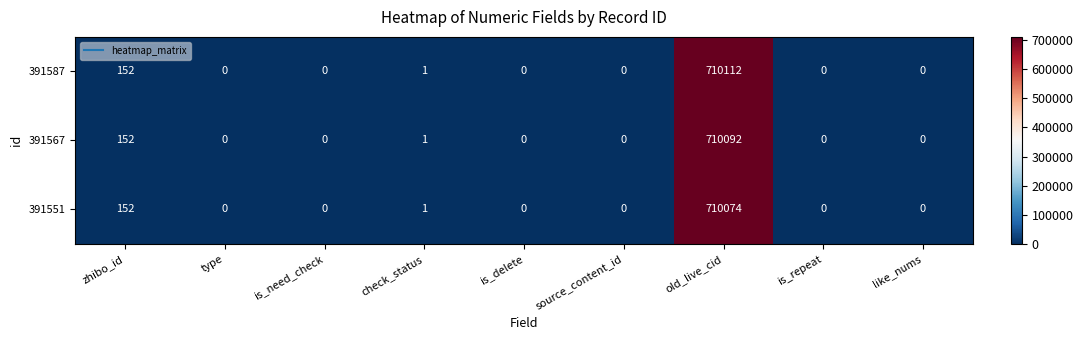

Which series has the largest total across all categories?

391587